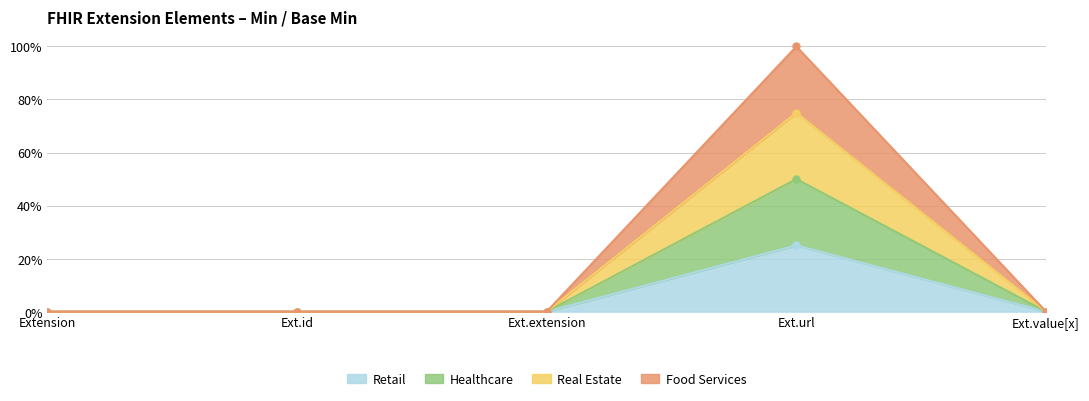

How many lines are shown in the chart?

4